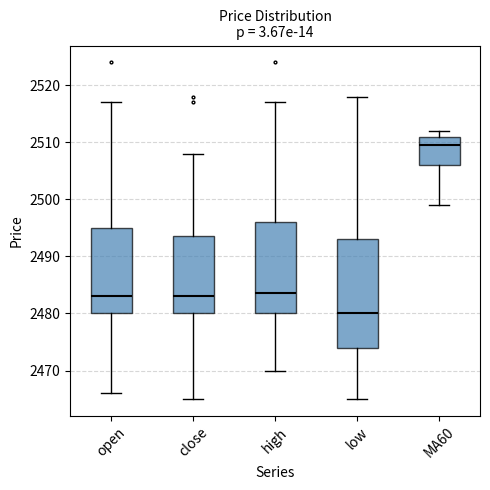

Where is the lower edge of the box for open on the y-axis? The values are not printed on the chart, so give them approximately, as read against the axis.

2480